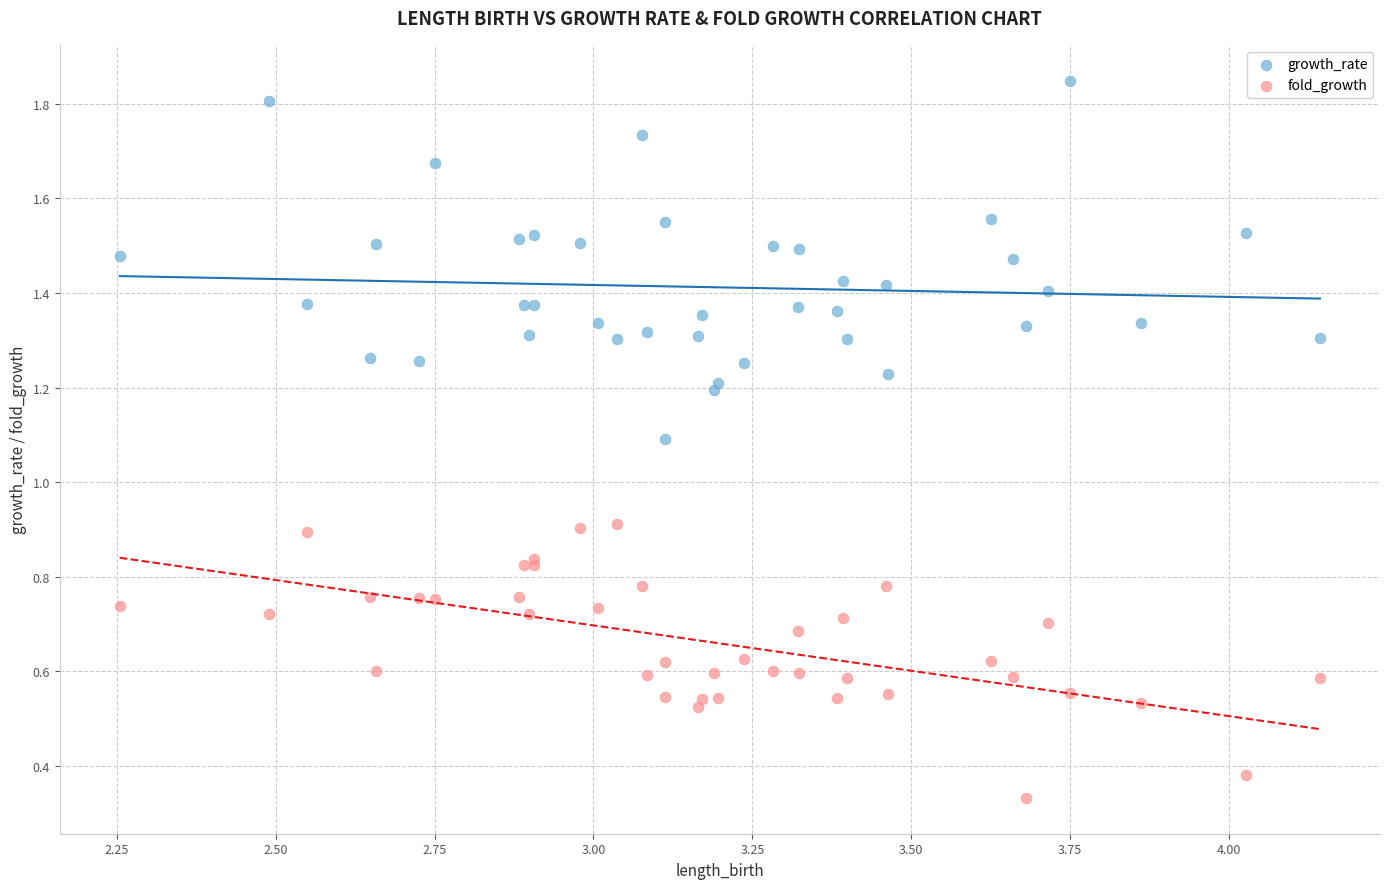

Which series reaches the maximum Y coordinate?

growth_rate